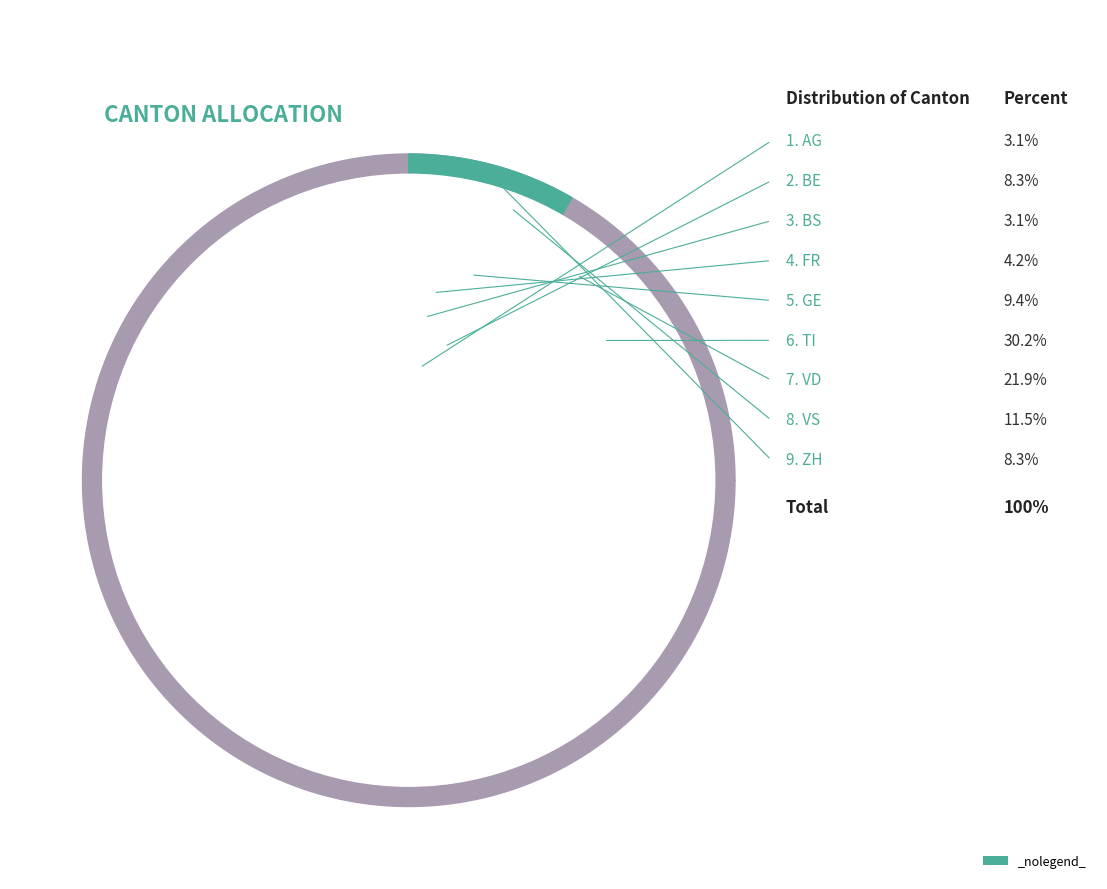

Is there a majority slice in this chart?

No